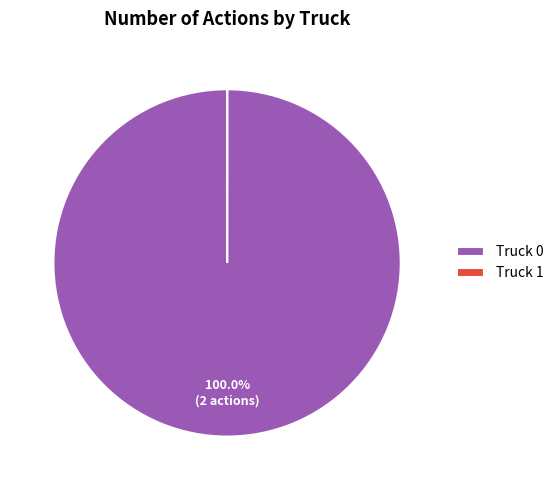

Which slice is the largest?

Truck 0